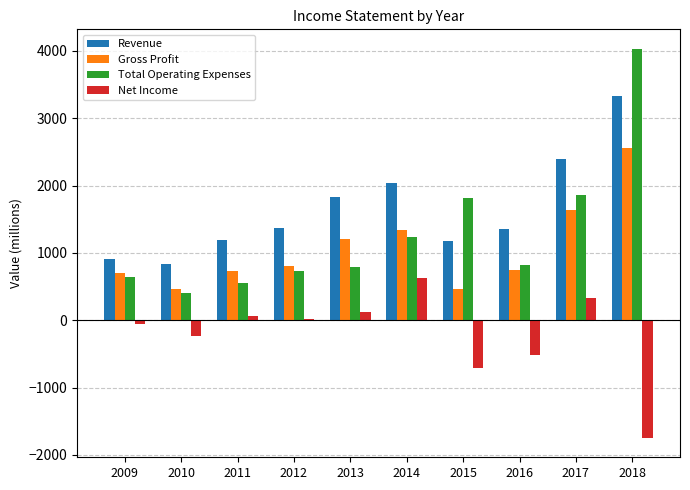

Which label corresponds to the largest value in the chart?

2018